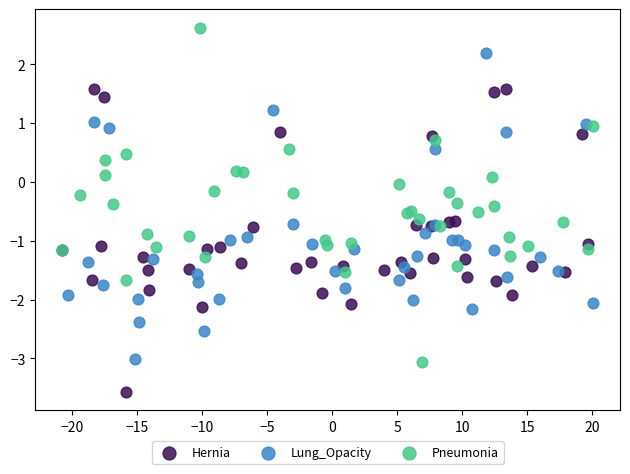

Which series reaches the minimum Y coordinate?

Hernia